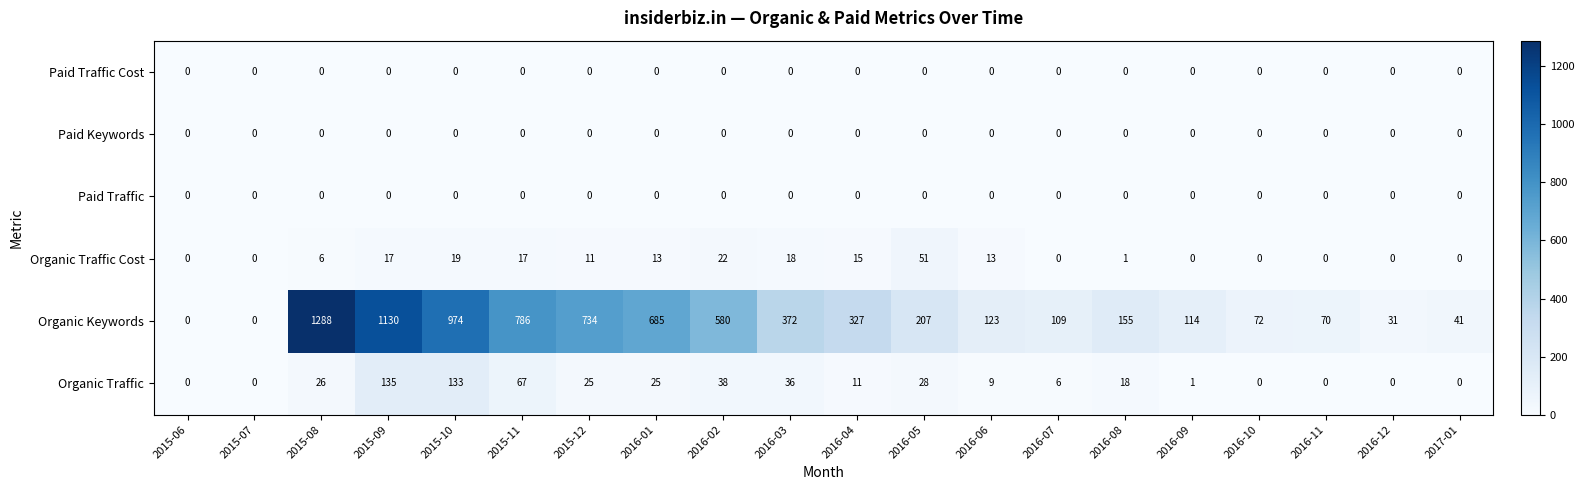

What is the difference between the maximum and minimum values in the Organic Keywords series?

1288